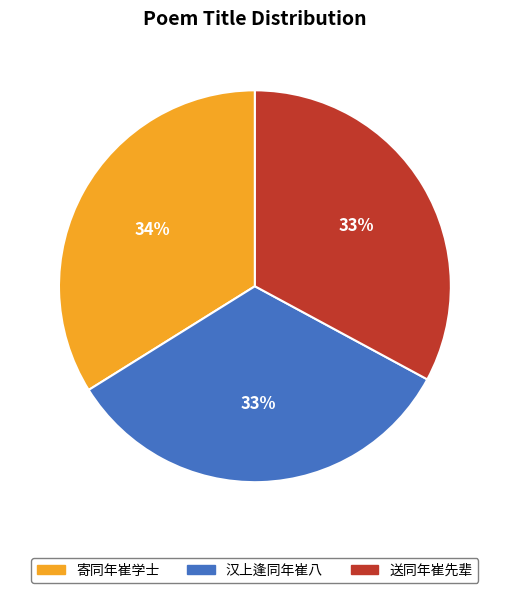

Which has a higher value, 寄同年崔学士 or 汉上逢同年崔八?

寄同年崔学士